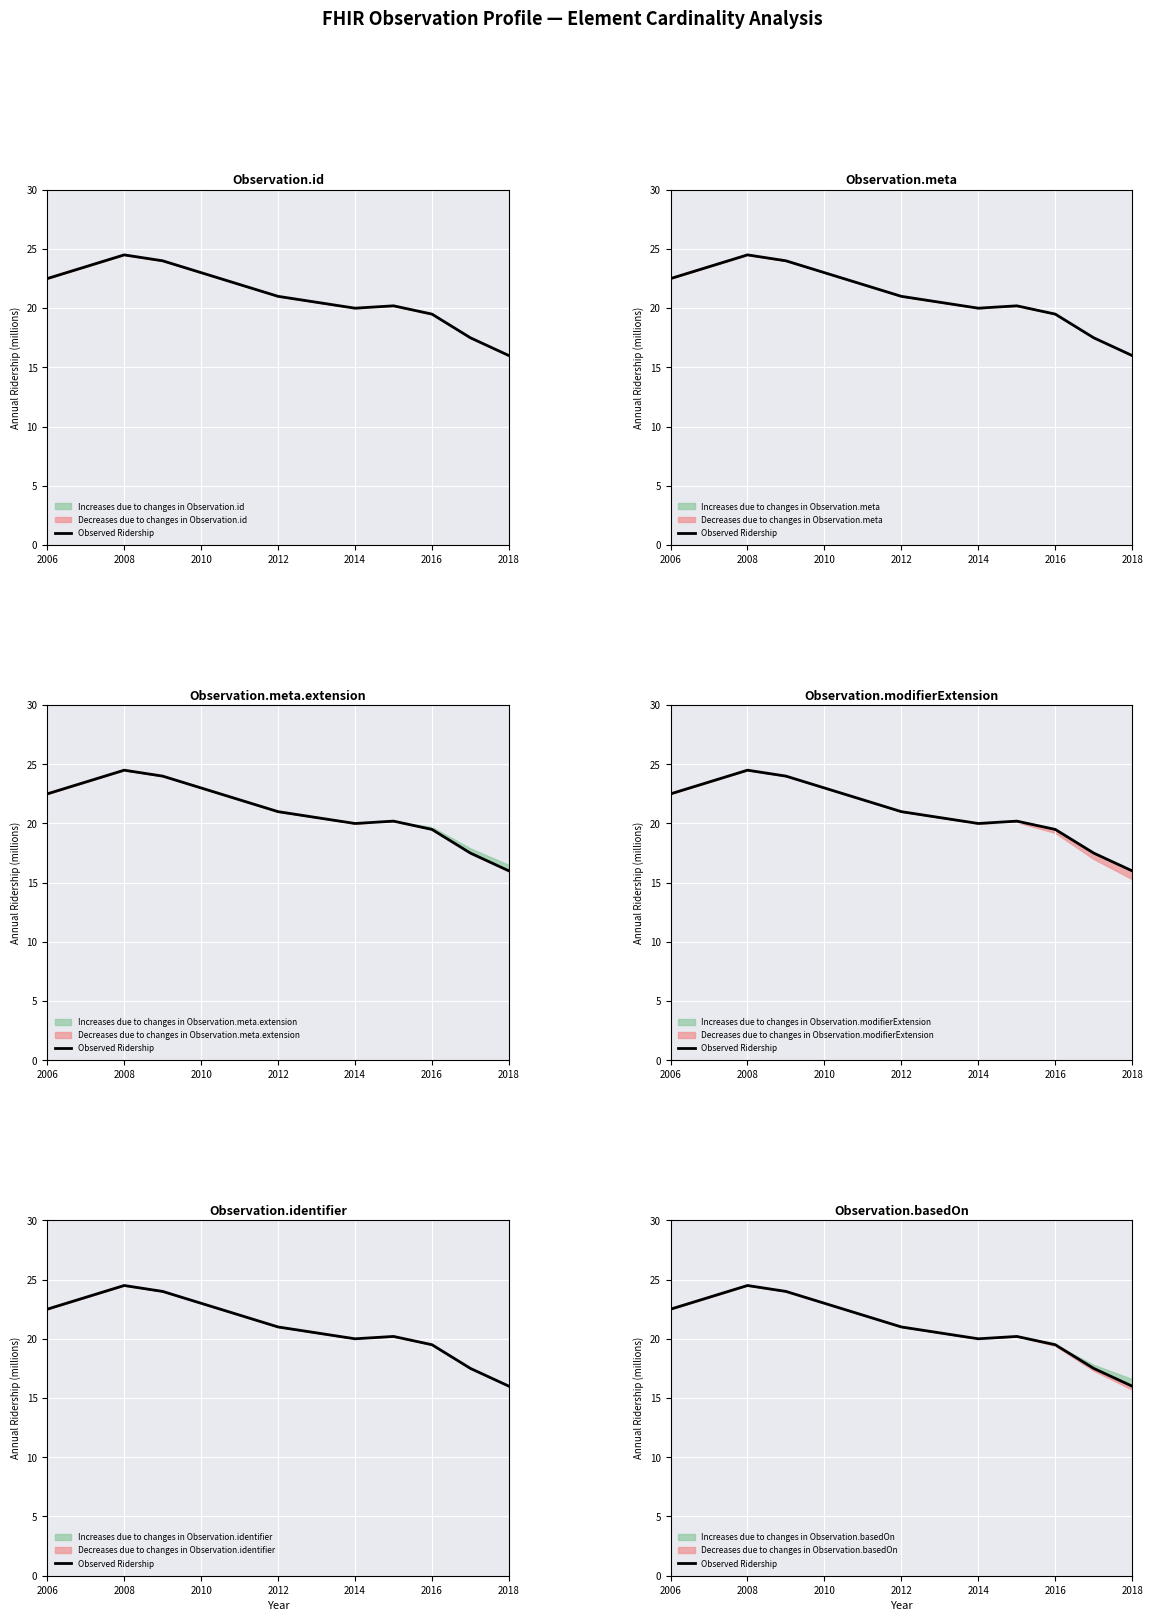

How many values are below 21?

6